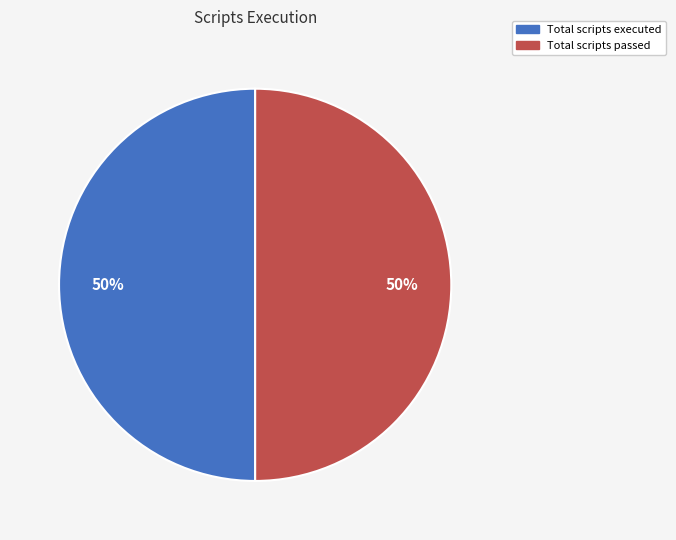

To the nearest percent, what is the average slice percentage?

50%